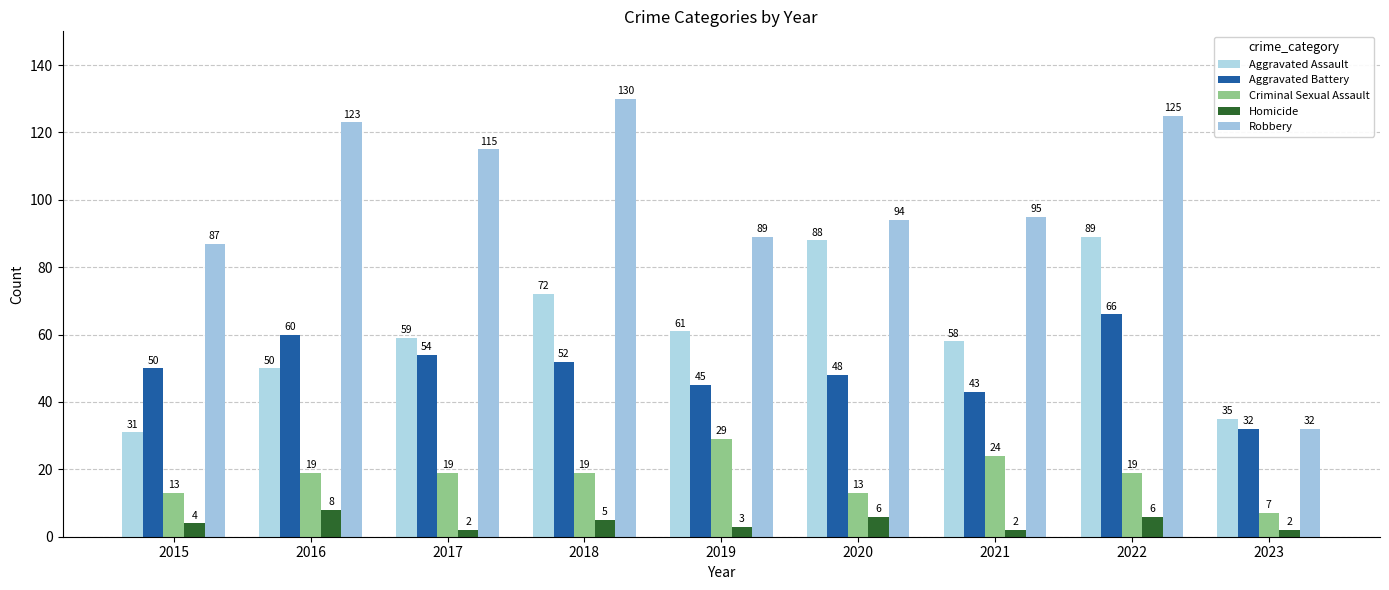

What are all the series names shown in the legend?

Aggravated Assault, Aggravated Battery, Criminal Sexual Assault, Homicide, Robbery